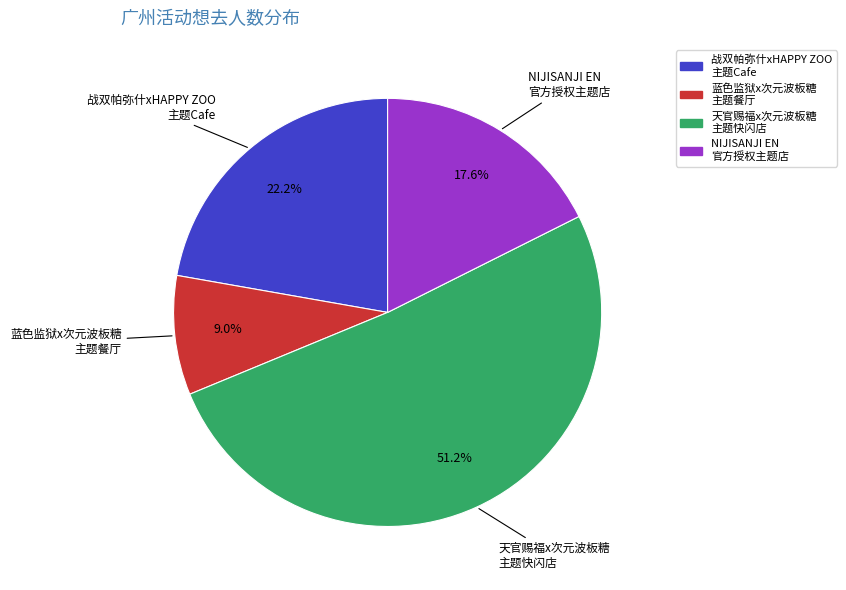

Which category accounts for the majority?

天官赐福x次元波板糖 主题快闪店